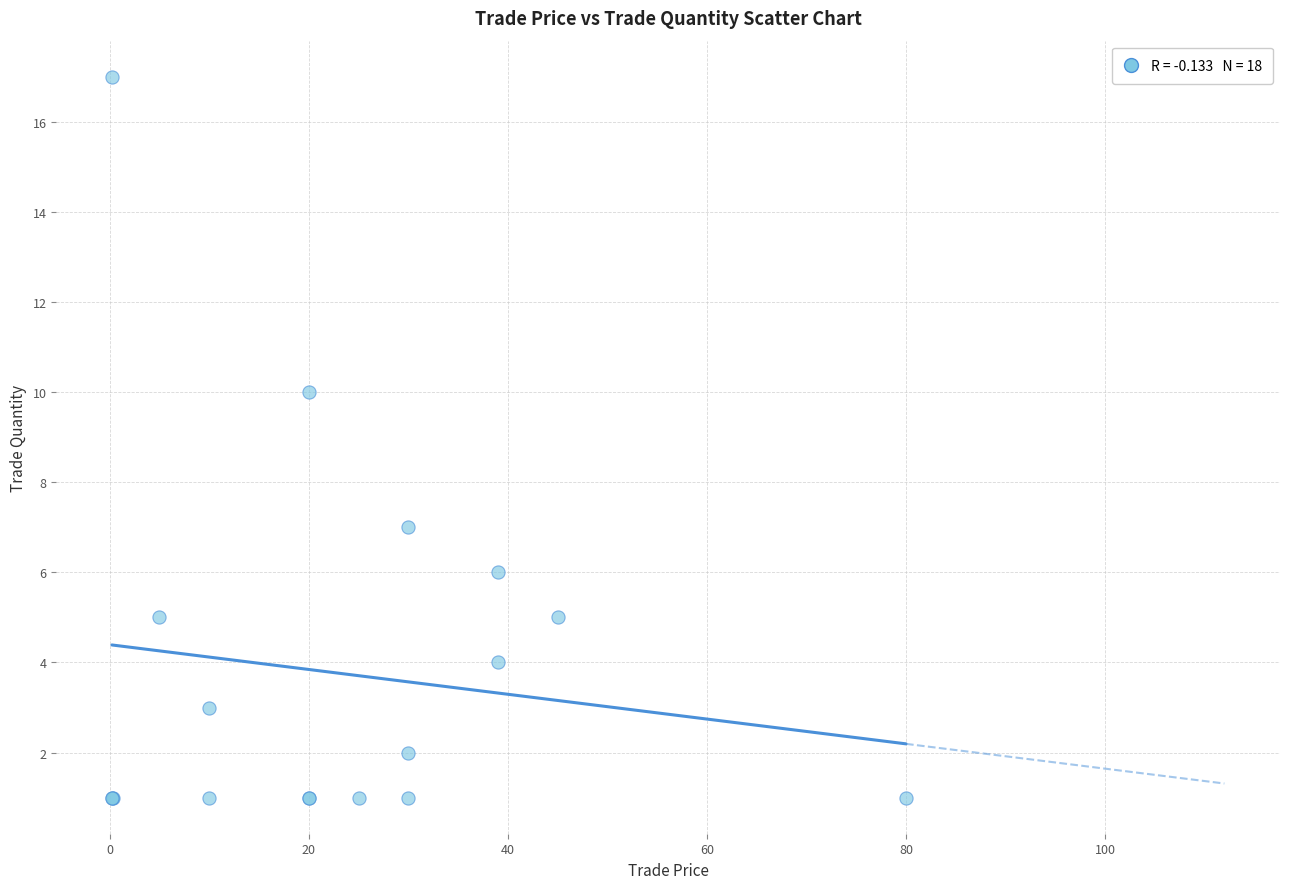

What Y value in the scatter plot is closest to 9?

10